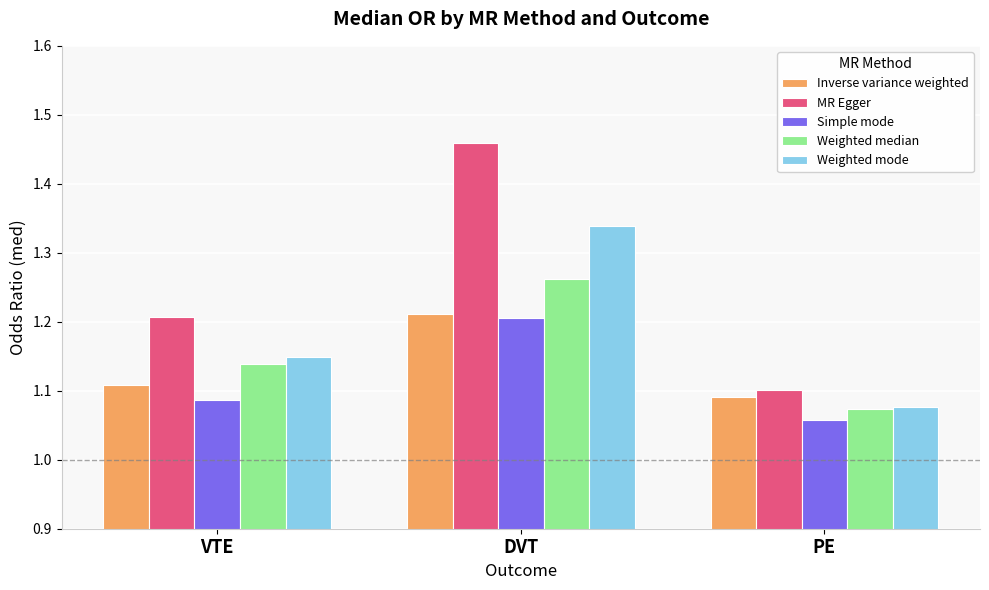

True or false: Inverse variance weighted has a value of 1.8 at PE.

False